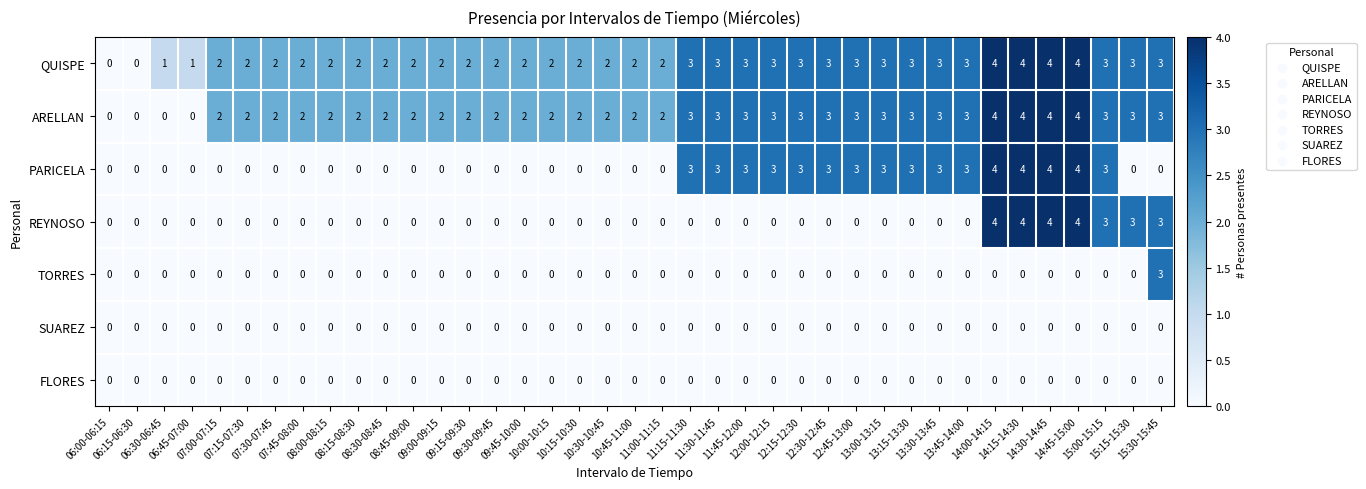

What is the sum of all REYNOSO values?

25